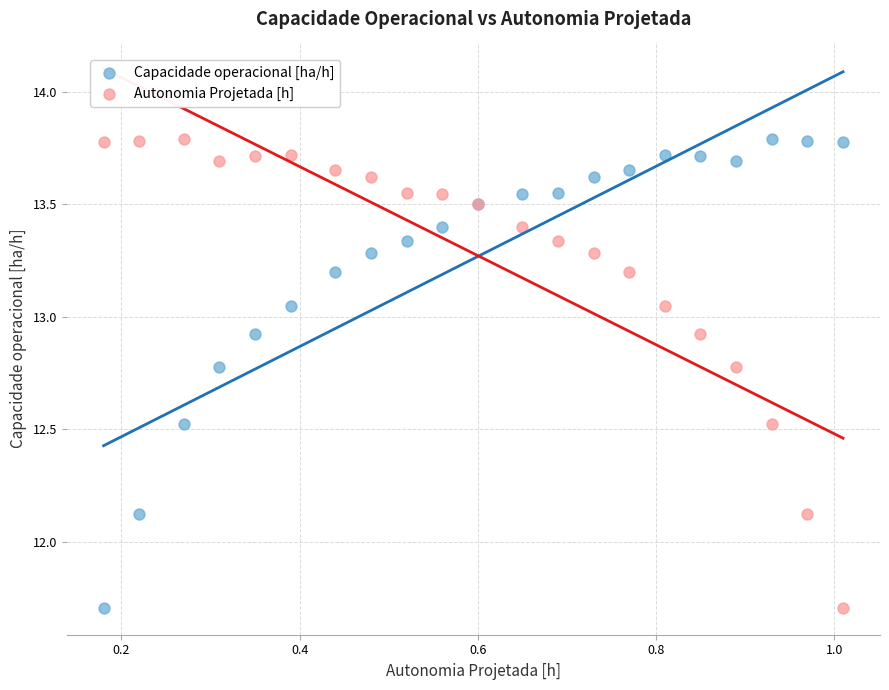

What is the X range (max minus min) for the scatter plot?

0.8